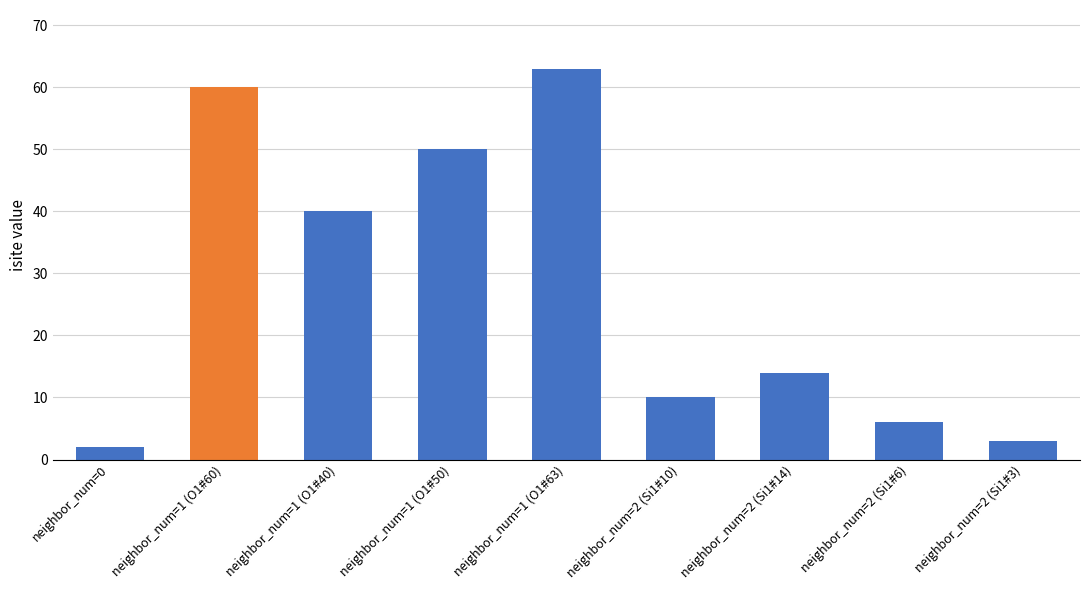

How many data points are less than 14?

4